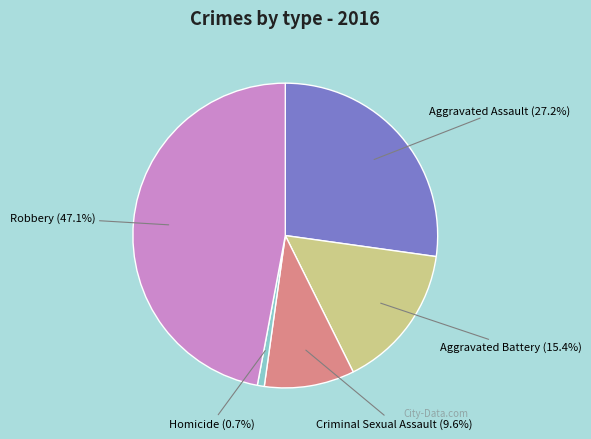

Combined, what portion of the pie is Homicide and Robbery?

47.8%